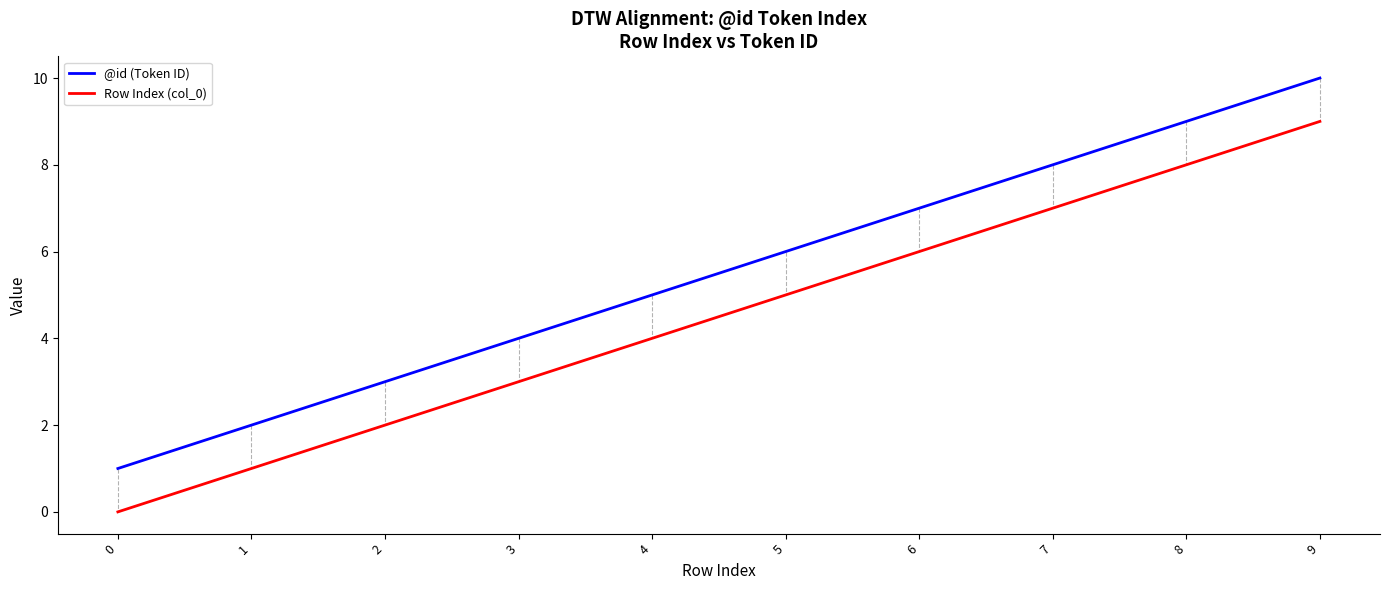

Is the value of @id (Token ID) at 9 greater than the value of Row Index (col_0) at 0?

Yes